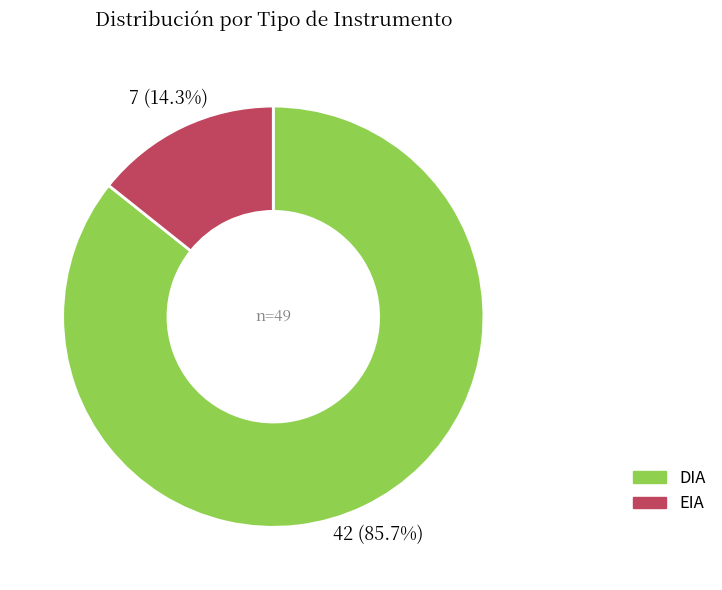

Approximately how many times larger is the value at DIA compared to EIA?

6.0